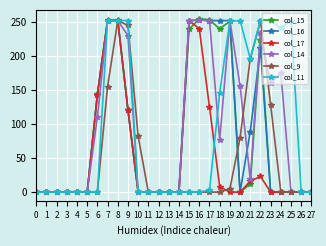

At which category is the sum across all series the highest?

8